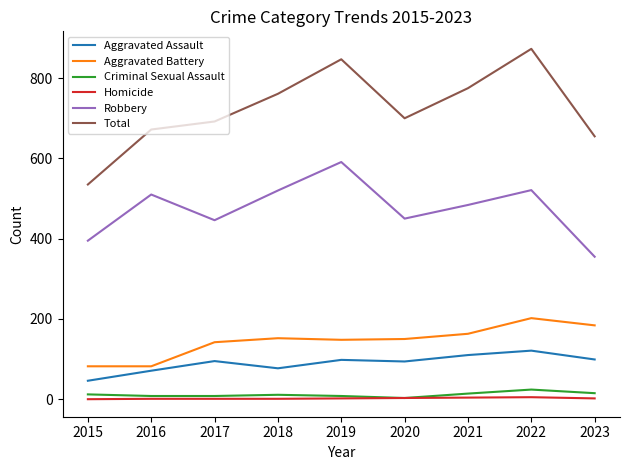

True or false: Robbery and Aggravated Assault cross at least once.

False